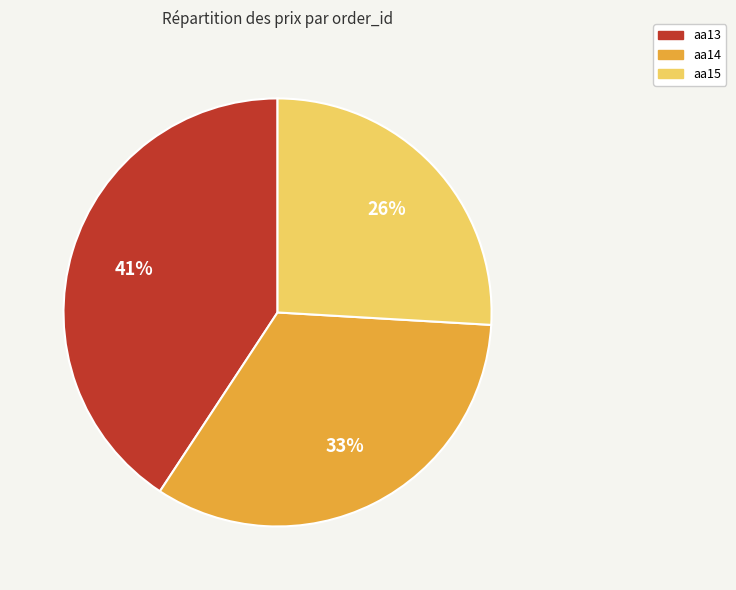

How many segments does this pie chart have?

3